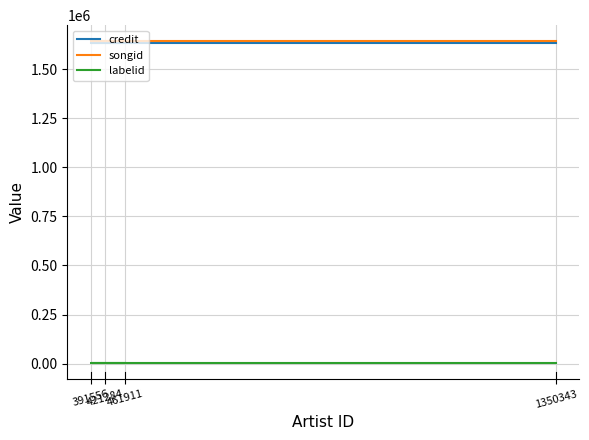

Which series changed the most between 391556 and 461911?

credit